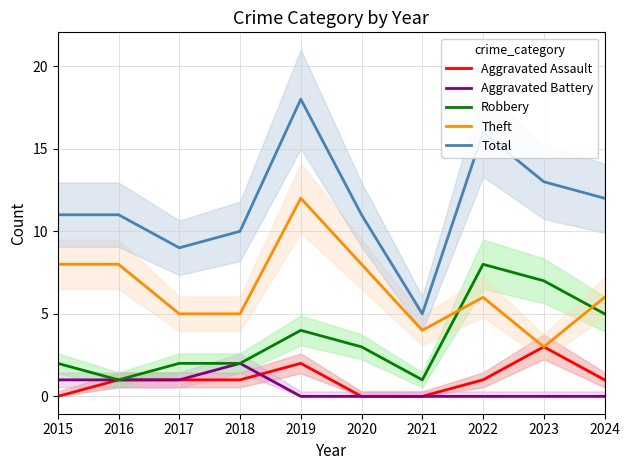

Does the chart have visible grid lines?

Yes